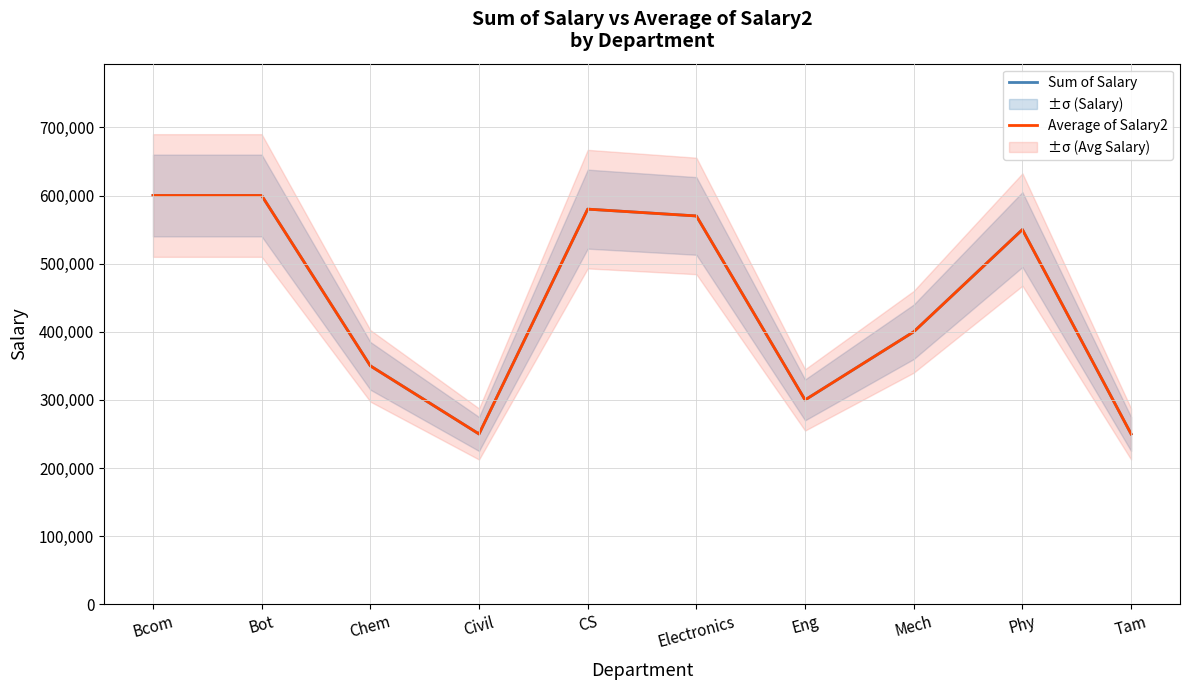

At which label does Average of Salary2 first exceed 550000?

Bcom